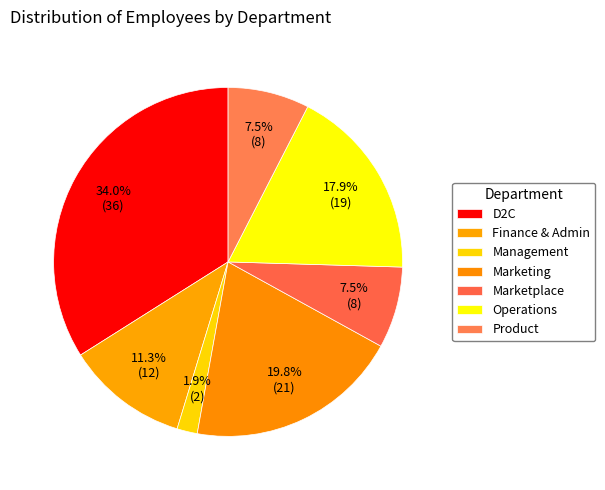

Approximately how many times larger is the value at D2C compared to Product?

4.5